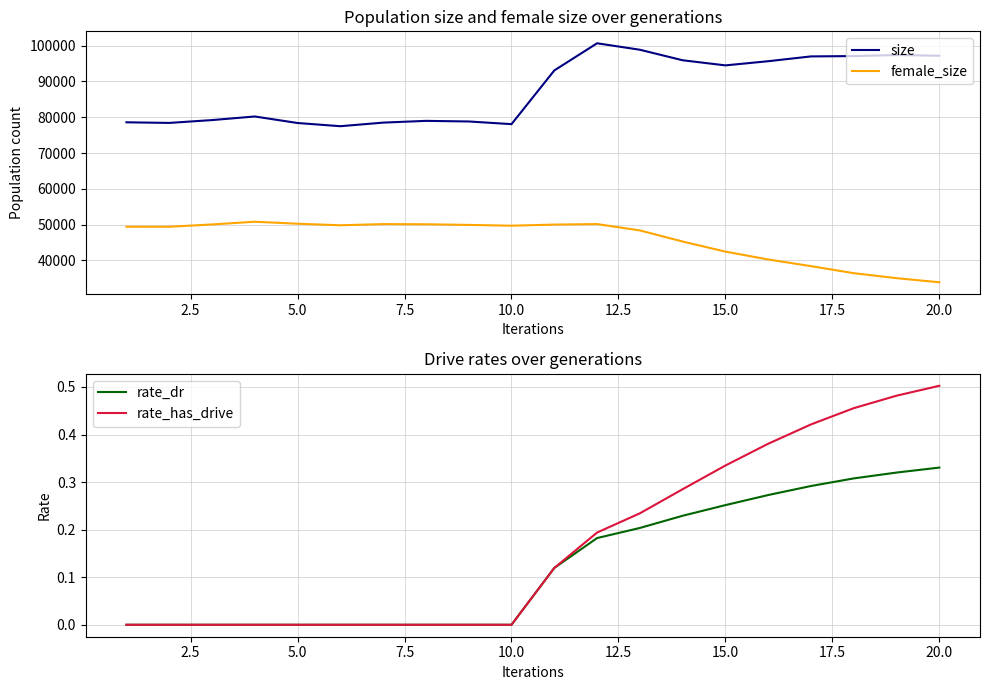

In female_size, how many points are higher than both neighbors (excluding endpoints)?

3